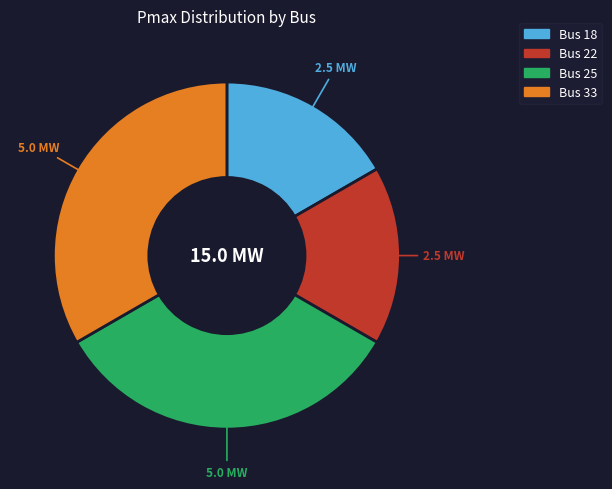

Do Bus 33 and Bus 25 together represent more than half of the pie?

Yes